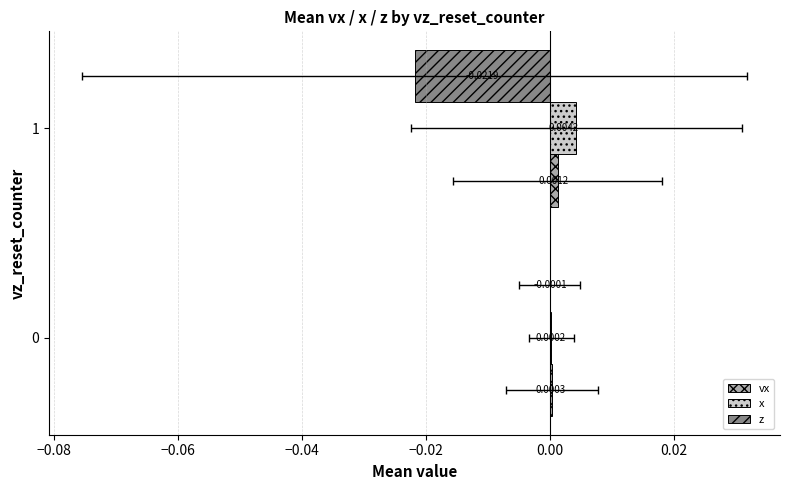

The value of z at 0 is -0.0. True or false?

False